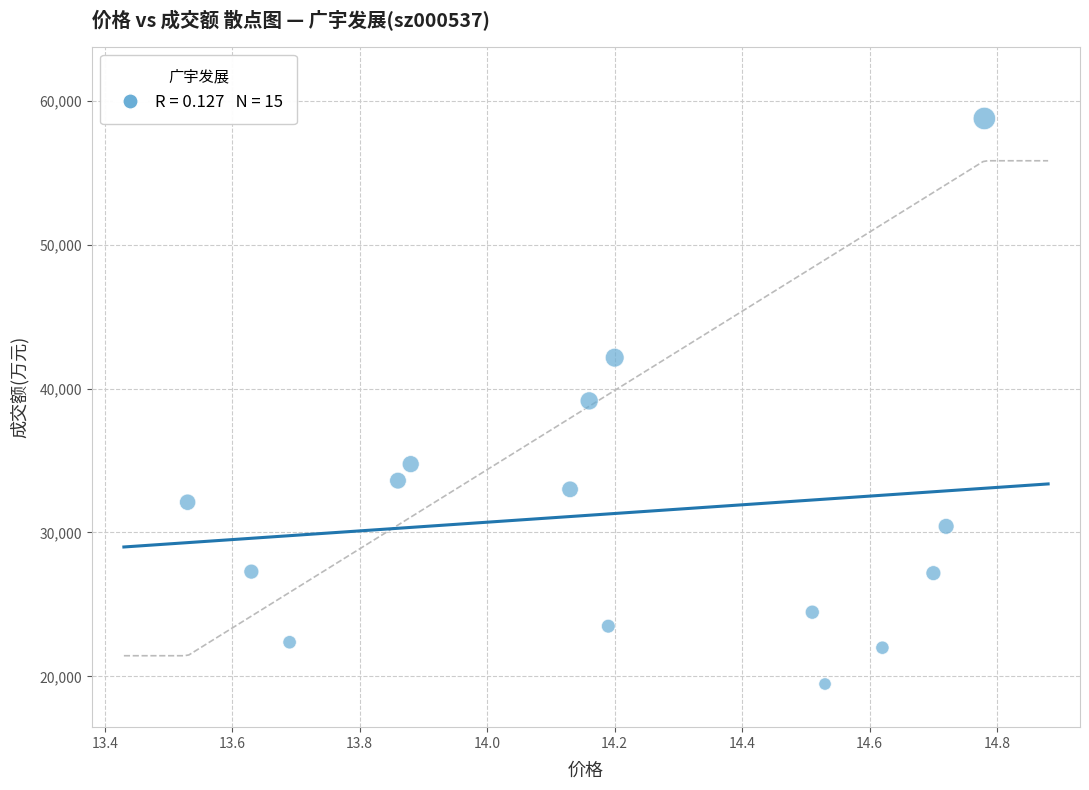

What is the range of Y values (max minus min)?

39306